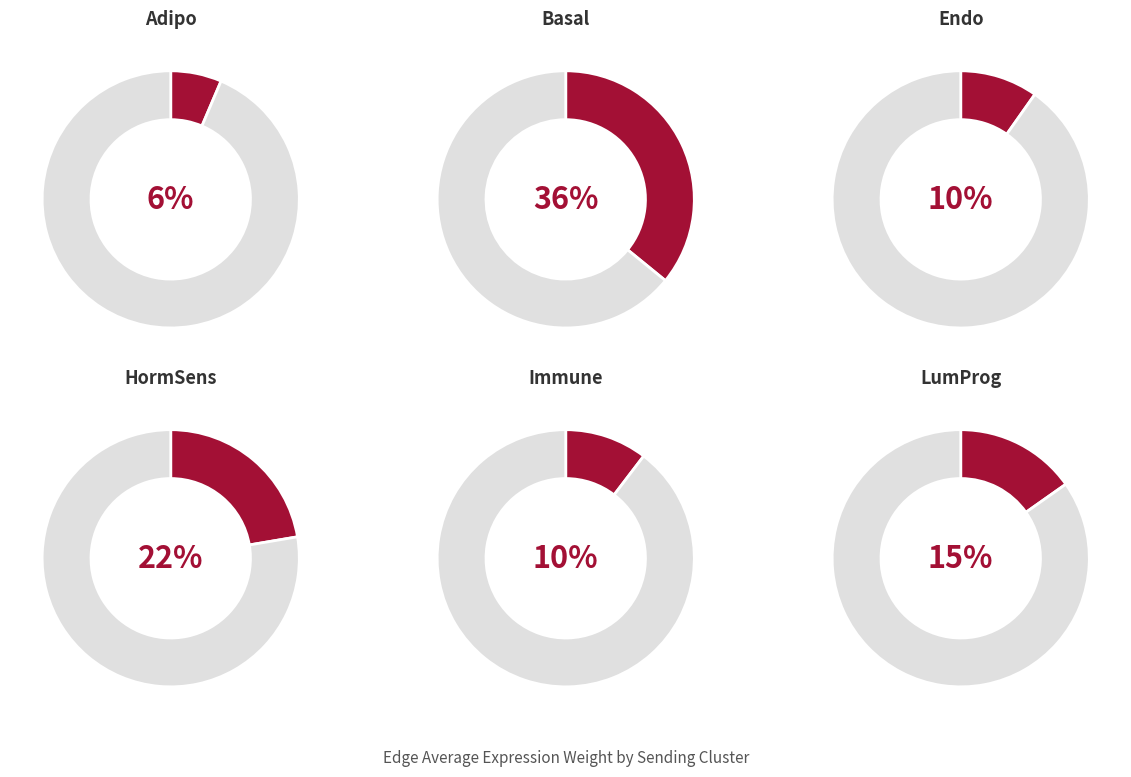

Is it true that Immune is 24% of the pie?

False